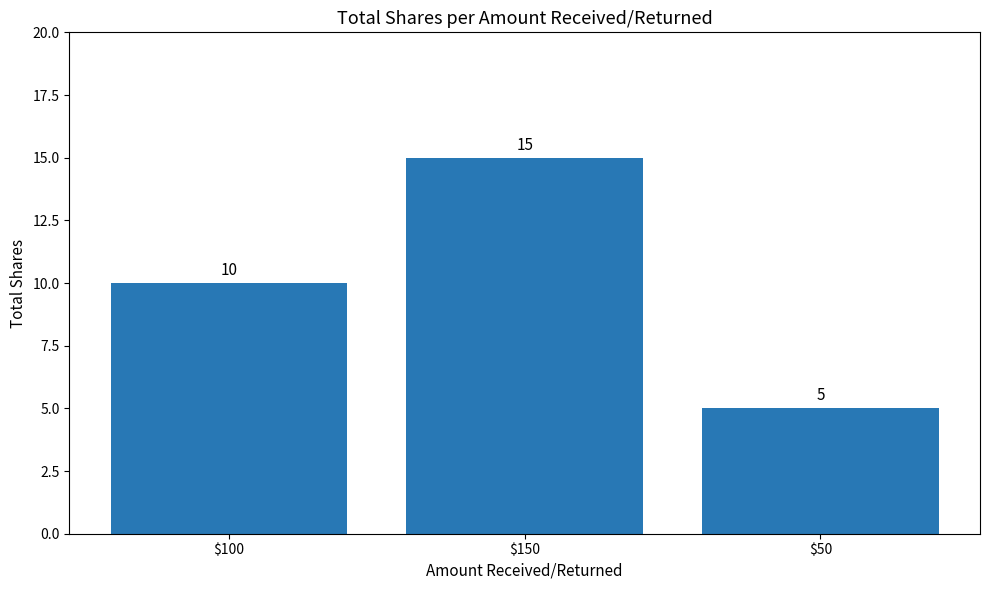

Reading right to left, extract all data points from this chart.

5	15	10